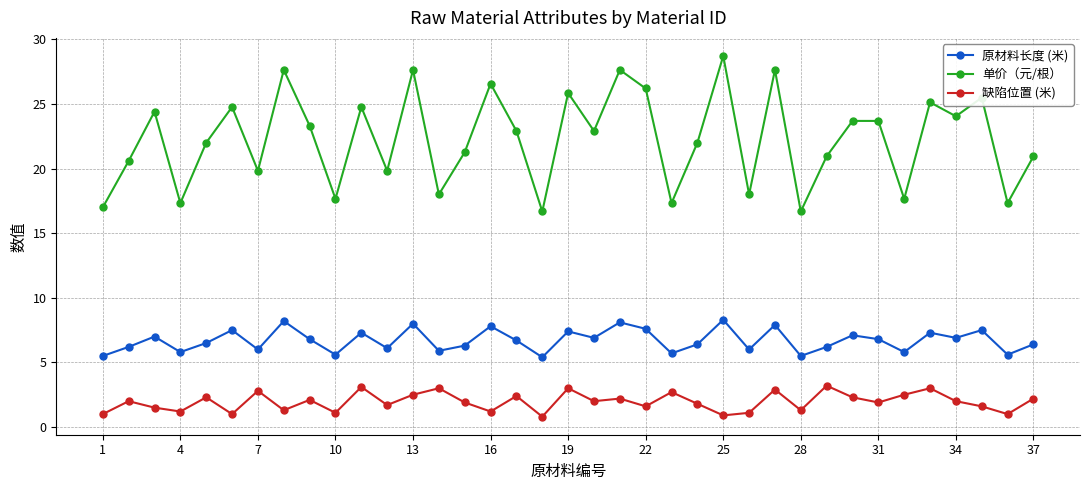

True or false: 原材料长度 (米) and 单价（元/根） intersect in this chart.

False